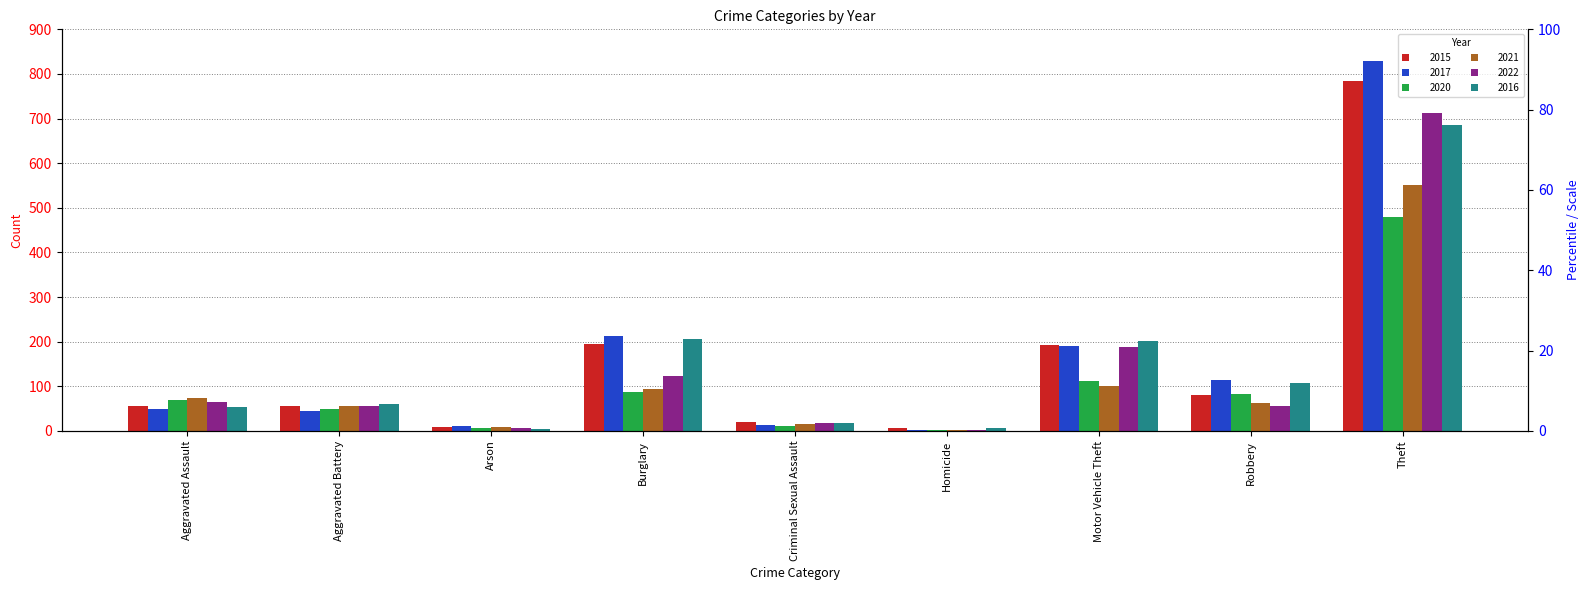

What is the value of the 2022 bar at the 9th from the left?

712